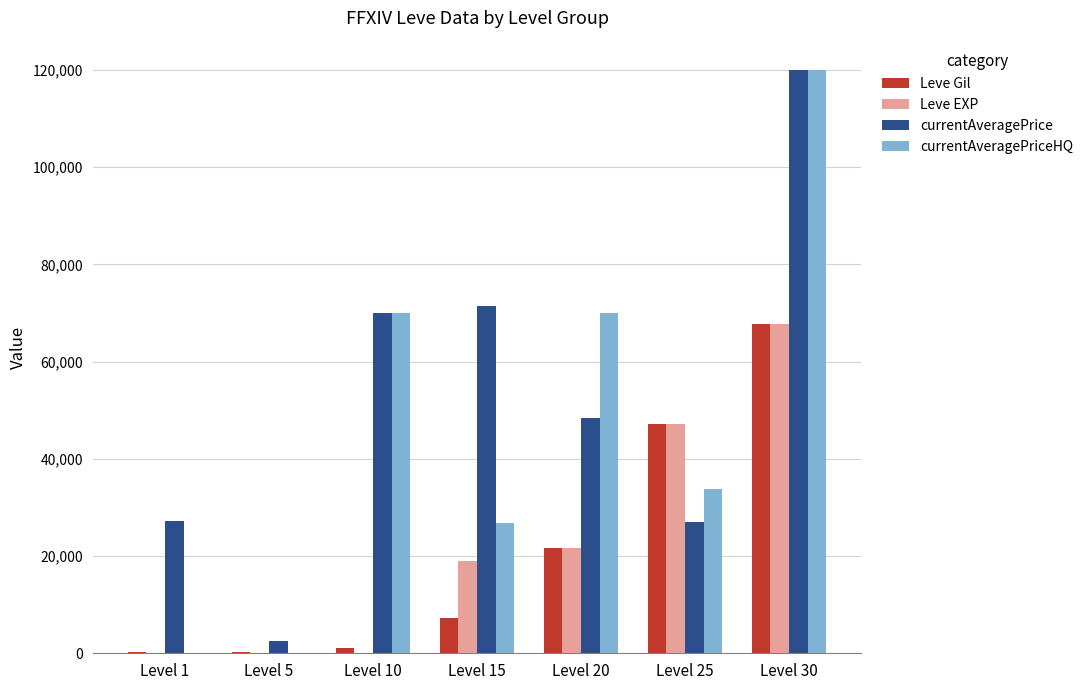

At which label is Leve EXP closest to 33865?

Level 20